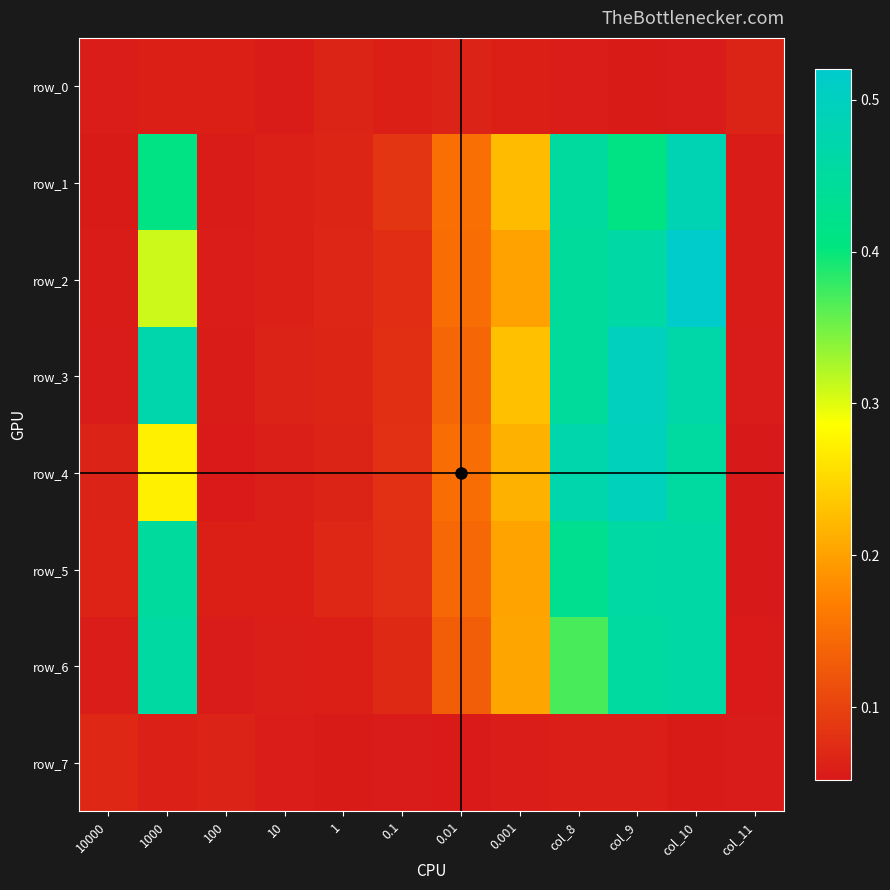

Is it true that row_0 equals 0.1 at col_10?

False